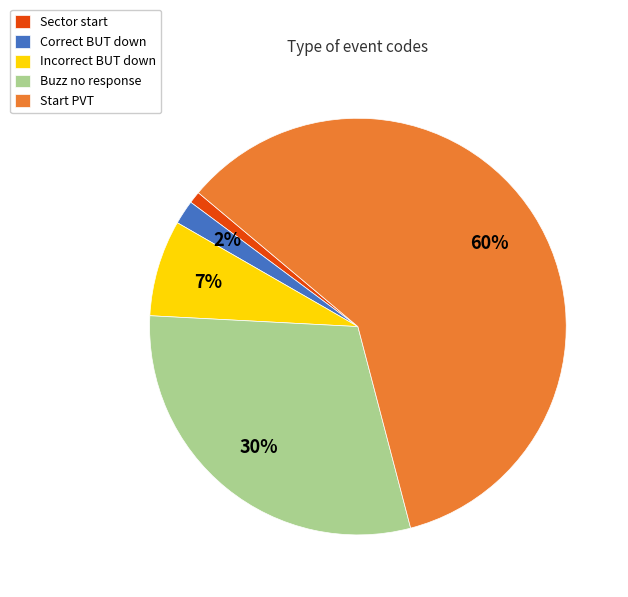

What percentage is the Incorrect BUT down slice, to the nearest percent?

7%